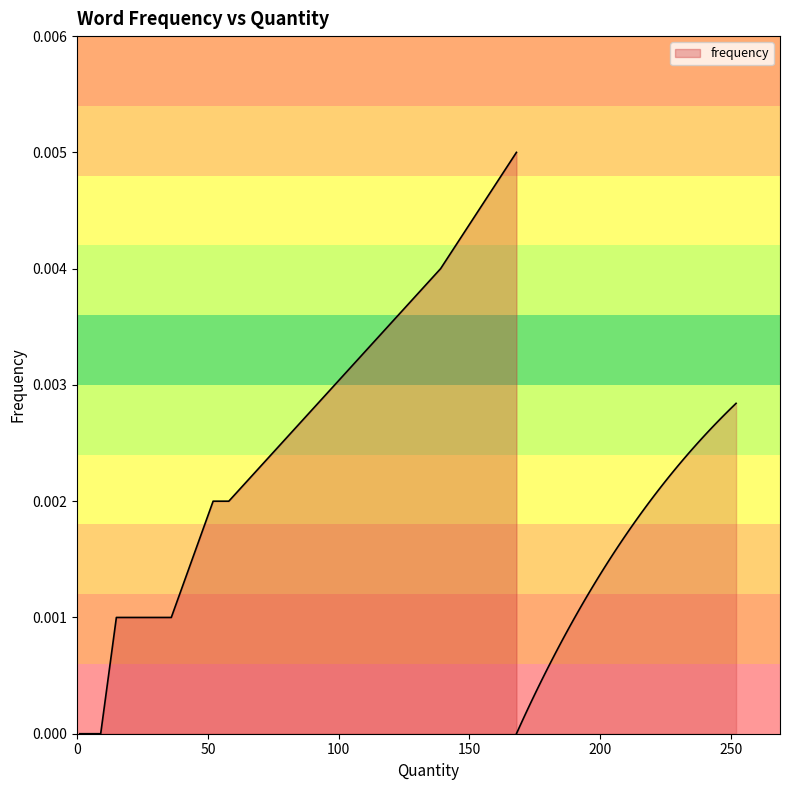

True or false: the data shows 0.0 at 24.

True